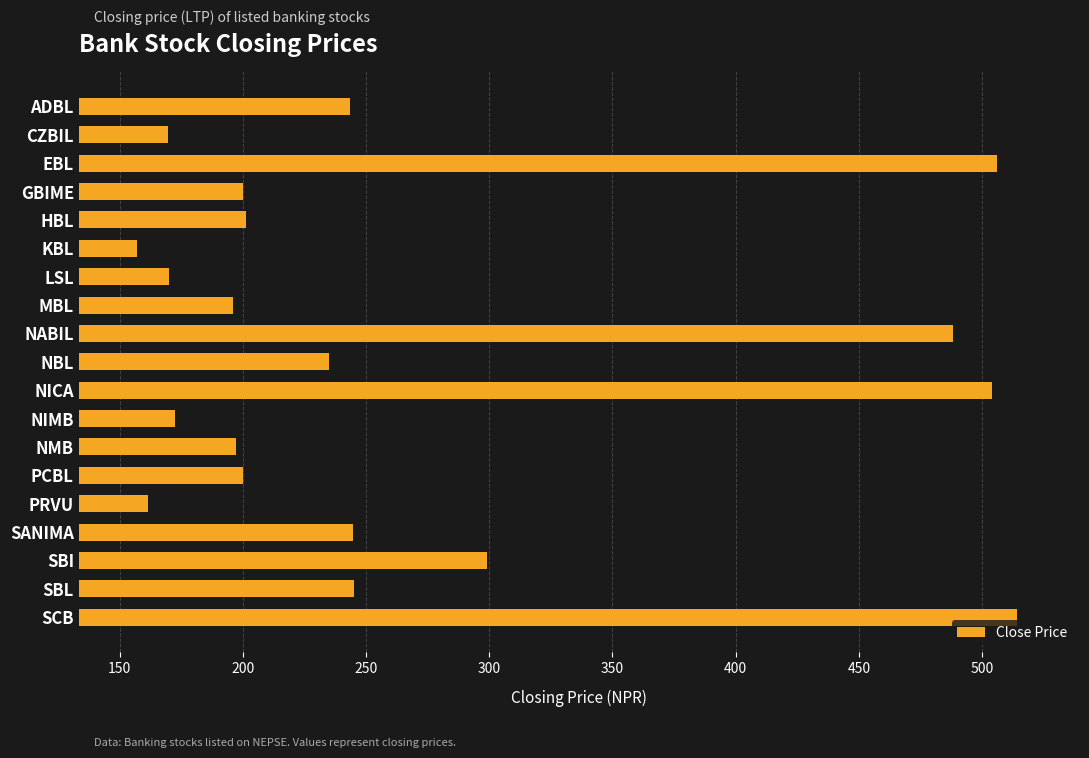

The value at NICA is 819.5. True or false?

False